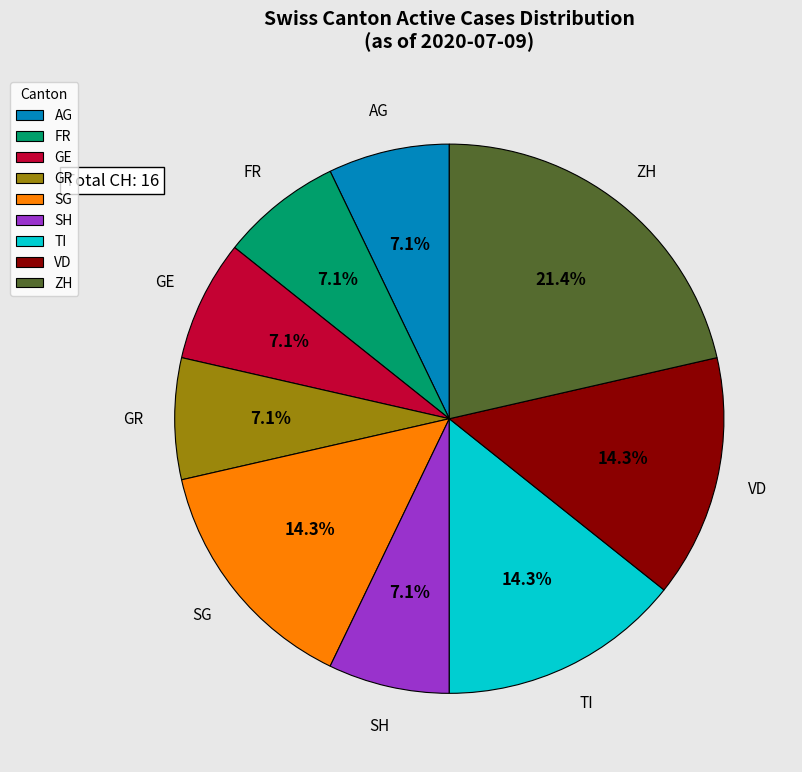

How many slices are in this pie chart?

9